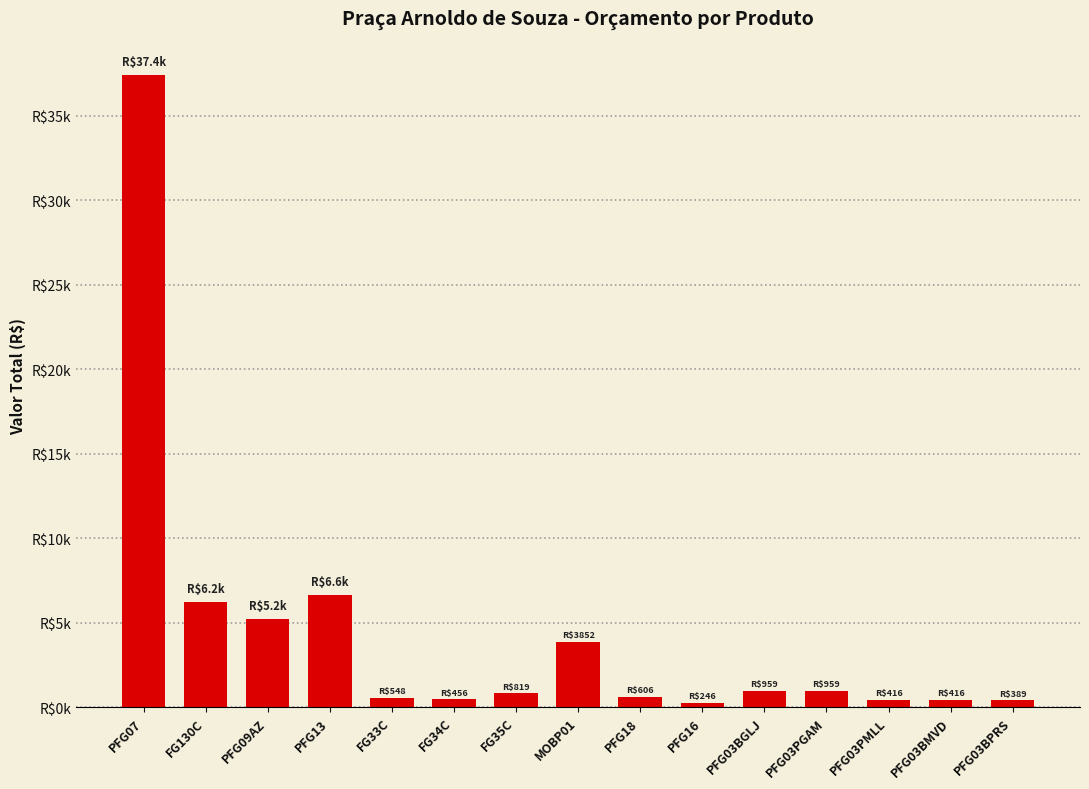

Does the chart contain any negative values?

No